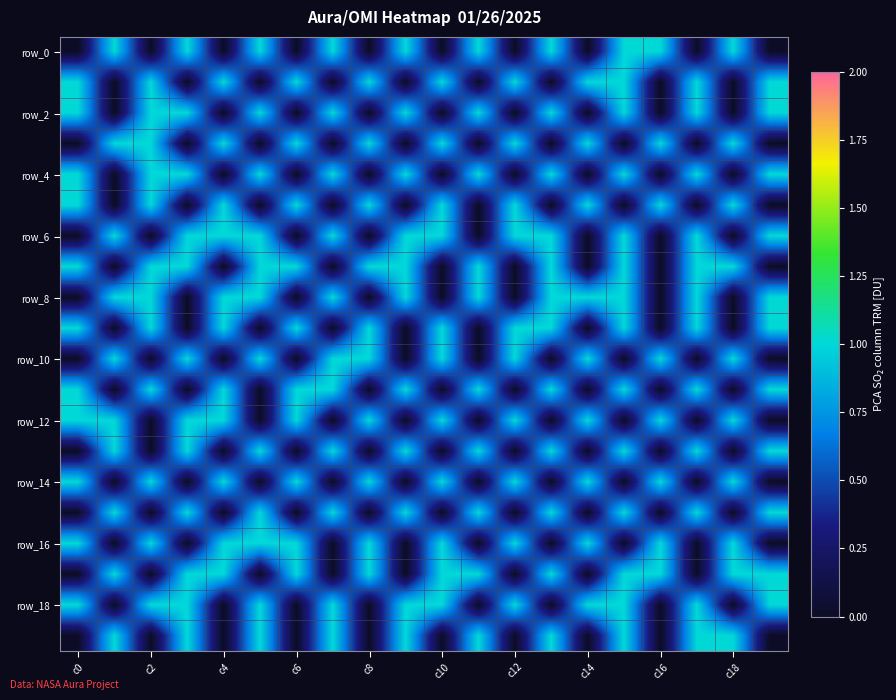

Count the number of data series in this chart.

20